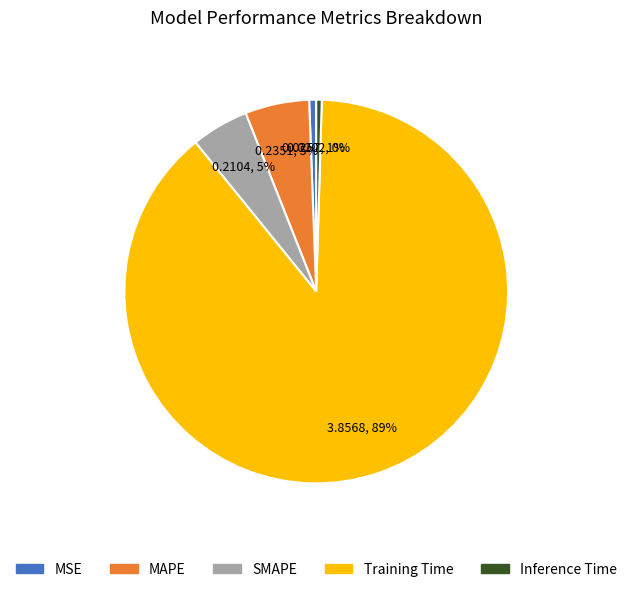

Which category has the biggest portion of the pie?

Training Time